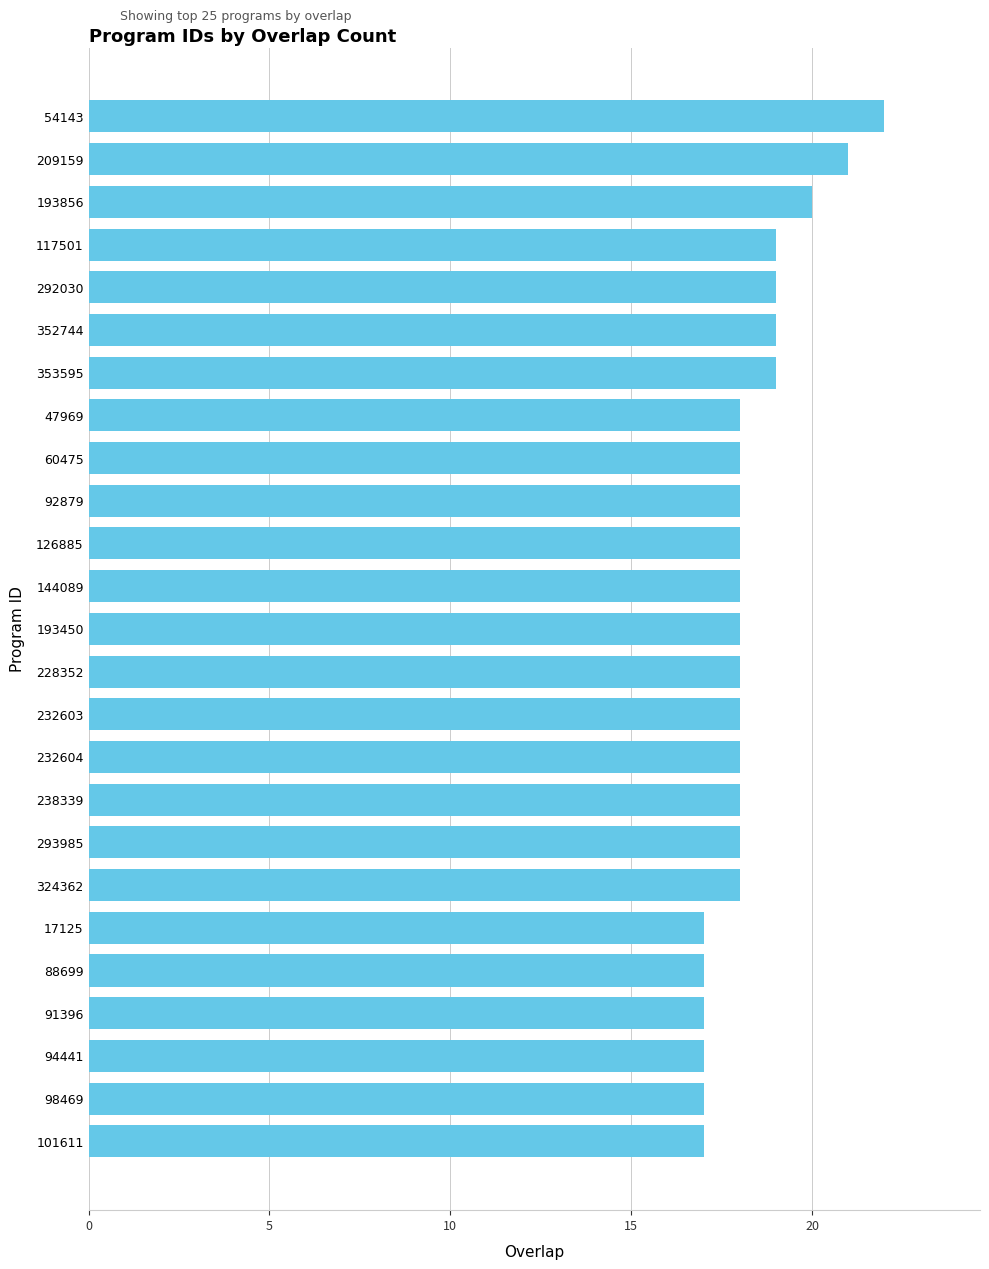

What is the maximum value shown in the chart?

22